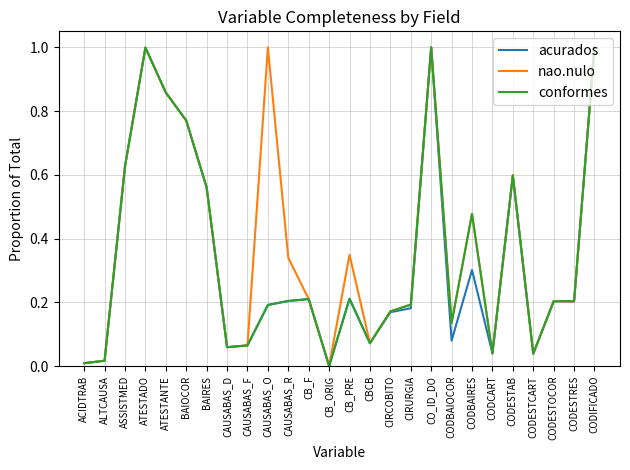

What is the total value across all series at ATESTADO?

3.0